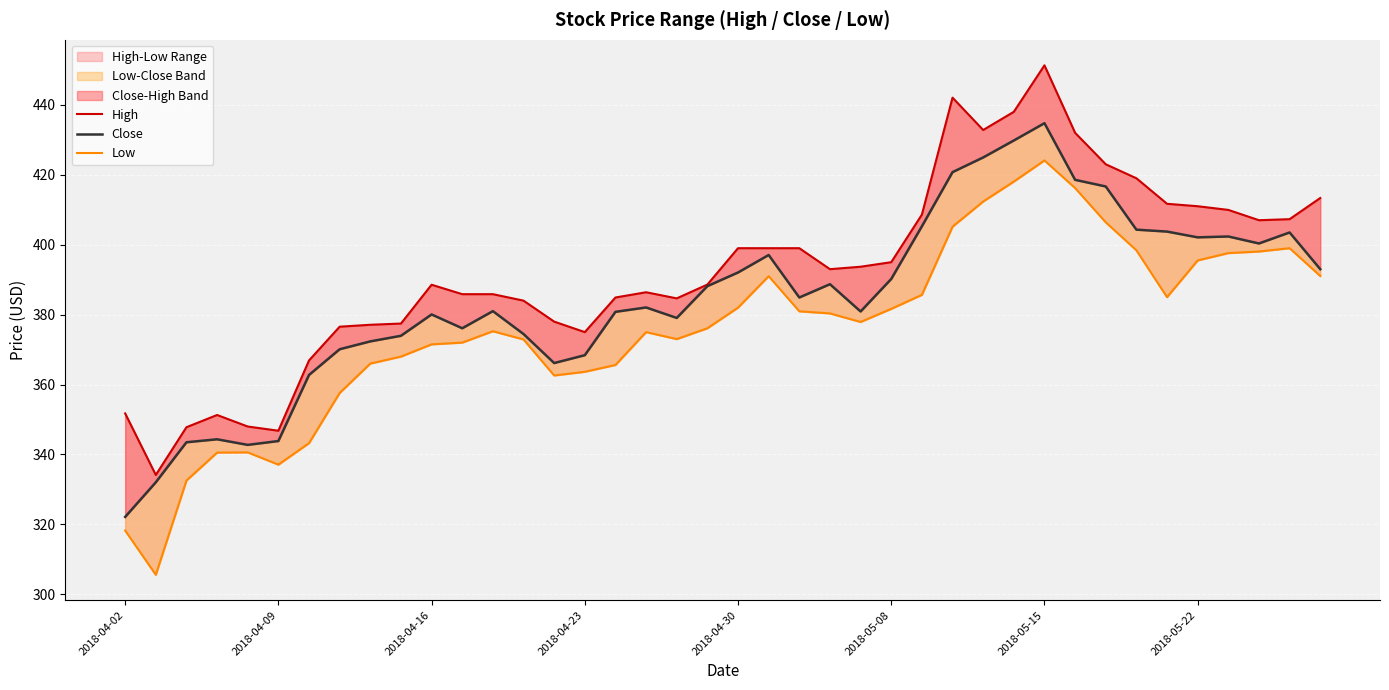

At how many categories does at least one series exceed 348?

36